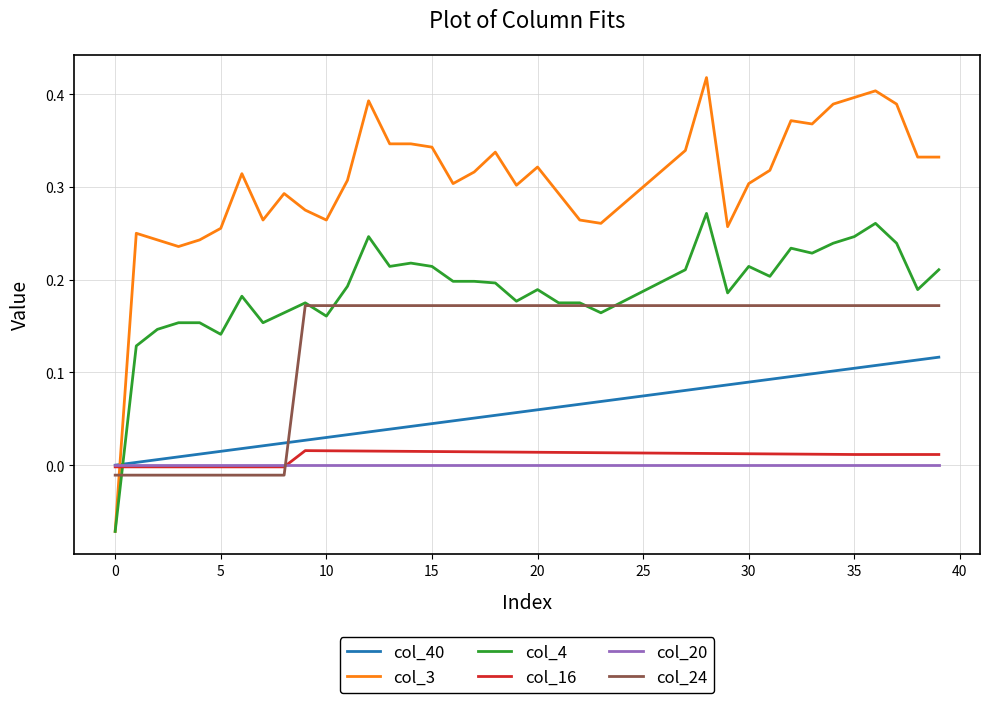

Which series has the largest range (max minus min)?

col_3